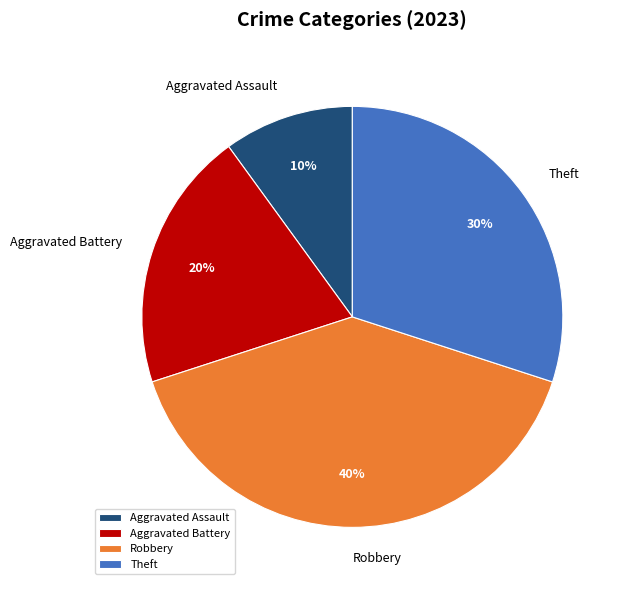

Between Robbery and Aggravated Battery, which is larger?

Robbery